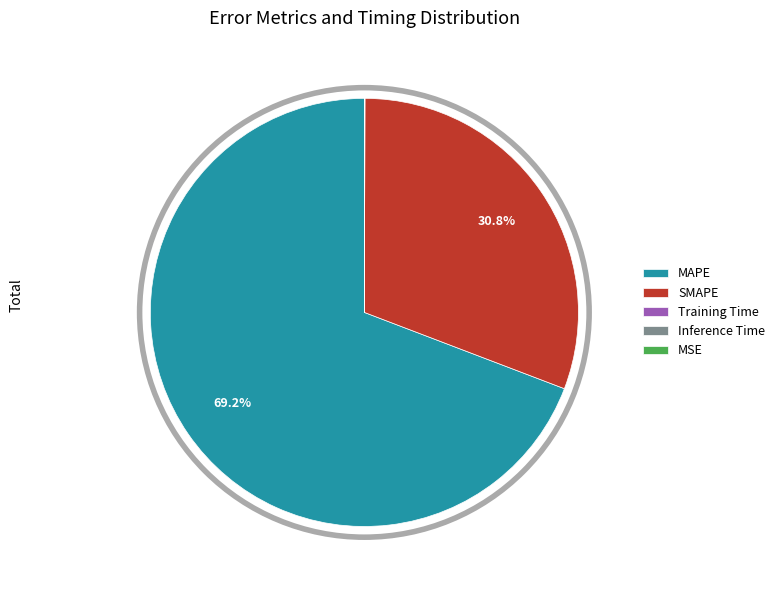

What is the largest slice in the pie chart?

MAPE